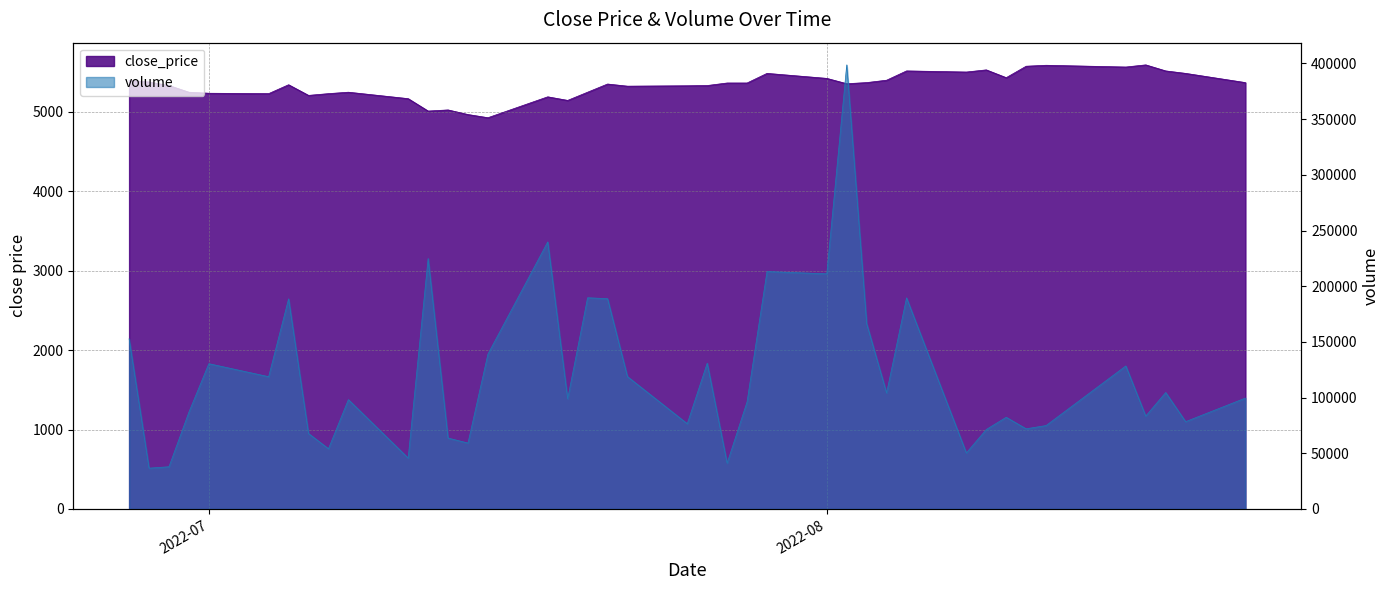

At which category does close_price reach its first local valley?

2022-07-04